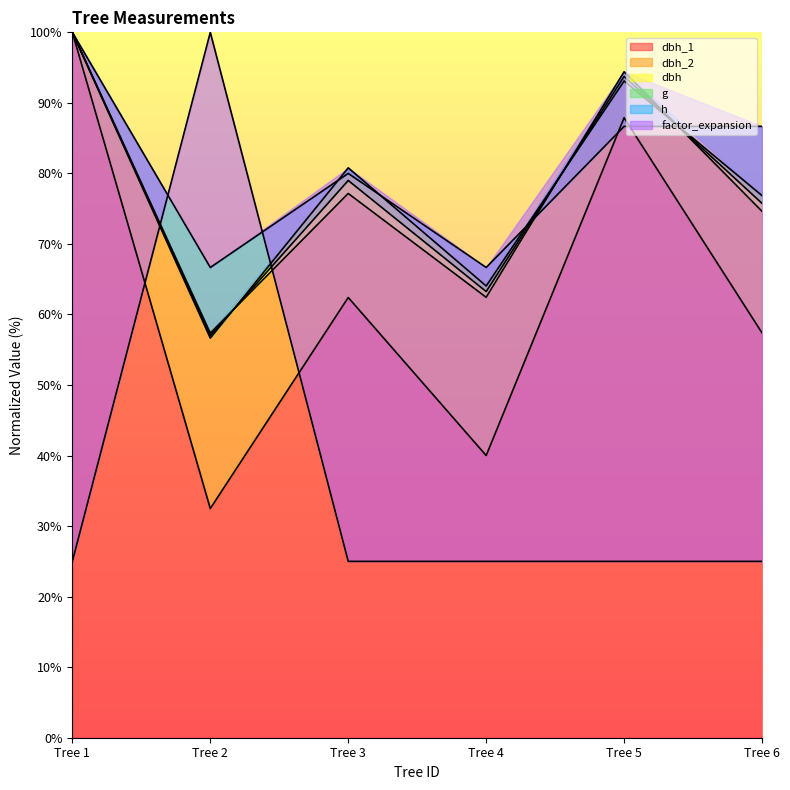

Rank the series by their maximum value, from highest to lowest.

dbh_1, dbh_2, dbh, g, h, factor_expansion